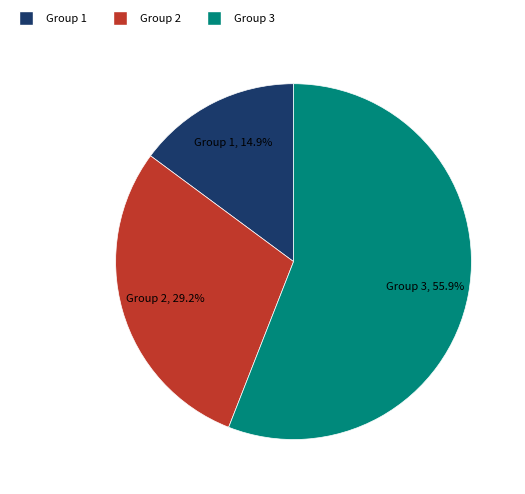

Does any single category account for the majority?

Yes